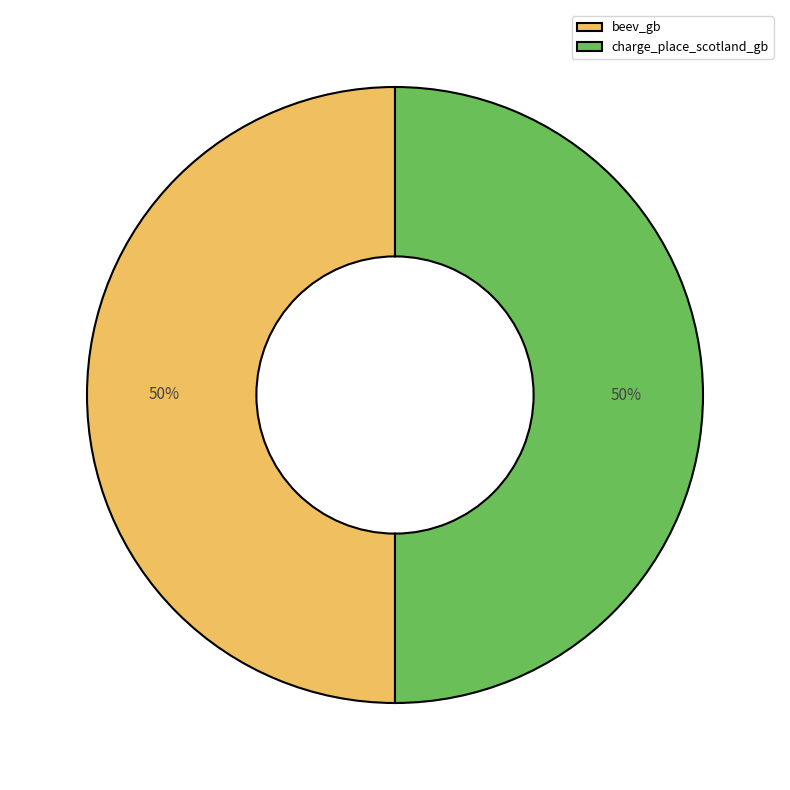

Do beev_gb and charge_place_scotland_gb together represent more than half of the pie?

Yes